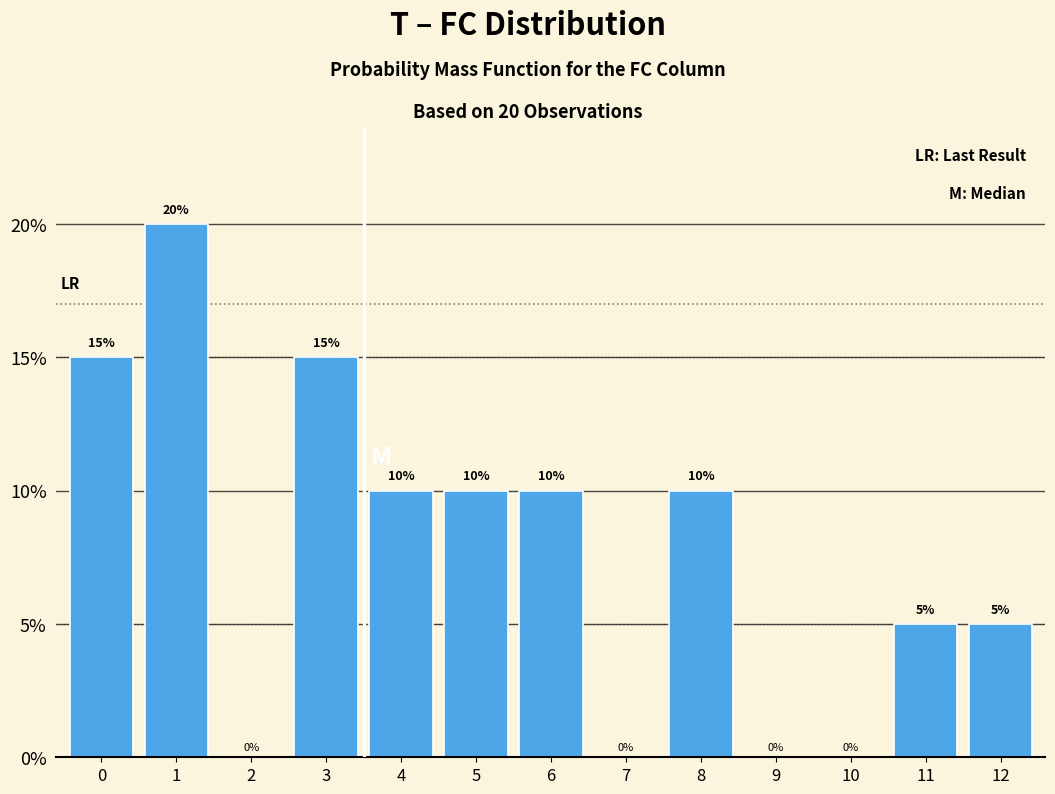

Reading right to left, what are all the values shown in this chart?

12=5	11=5	10=0	9=0	8=10	7=0	6=10	5=10	4=10	3=15	2=0	1=20	0=15